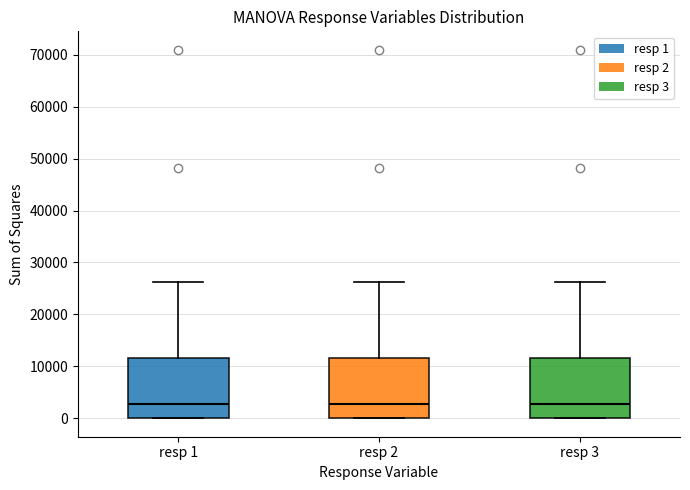

Reading left to right, transcribe this box plot: for each box, give where its median line is, the range the box spans, and where its two whiskers end, as read against the y-axis. The values are not printed on the chart, so give them approximately, as read against the axis.

resp 1: median 3000, box 0 to 12000, whiskers 0 to 26000
resp 2: median 3000, box 0 to 12000, whiskers 0 to 26000
resp 3: median 3000, box 0 to 12000, whiskers 0 to 26000